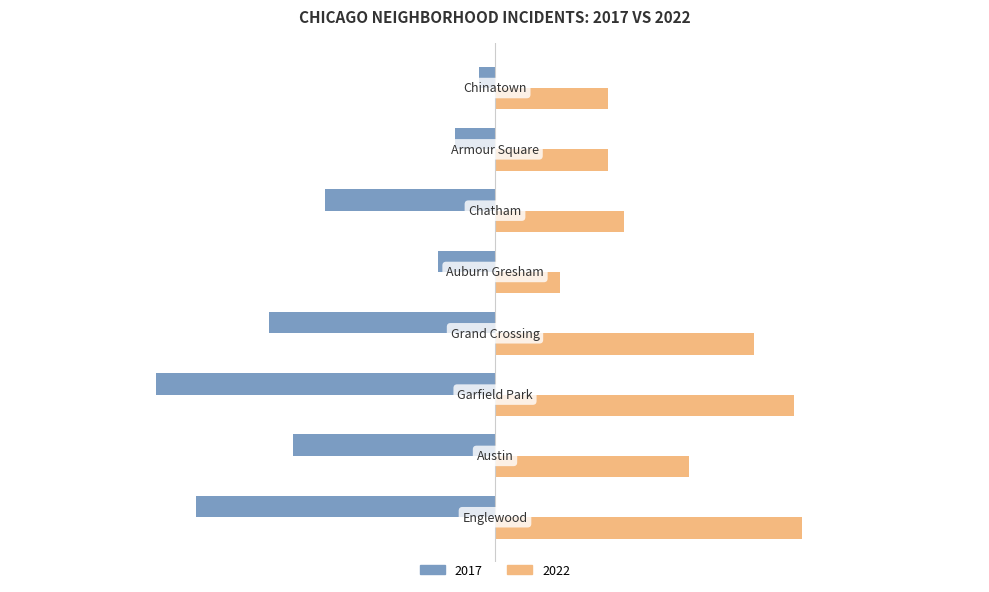

List the series in order of their peak value, lowest first.

2017, 2022